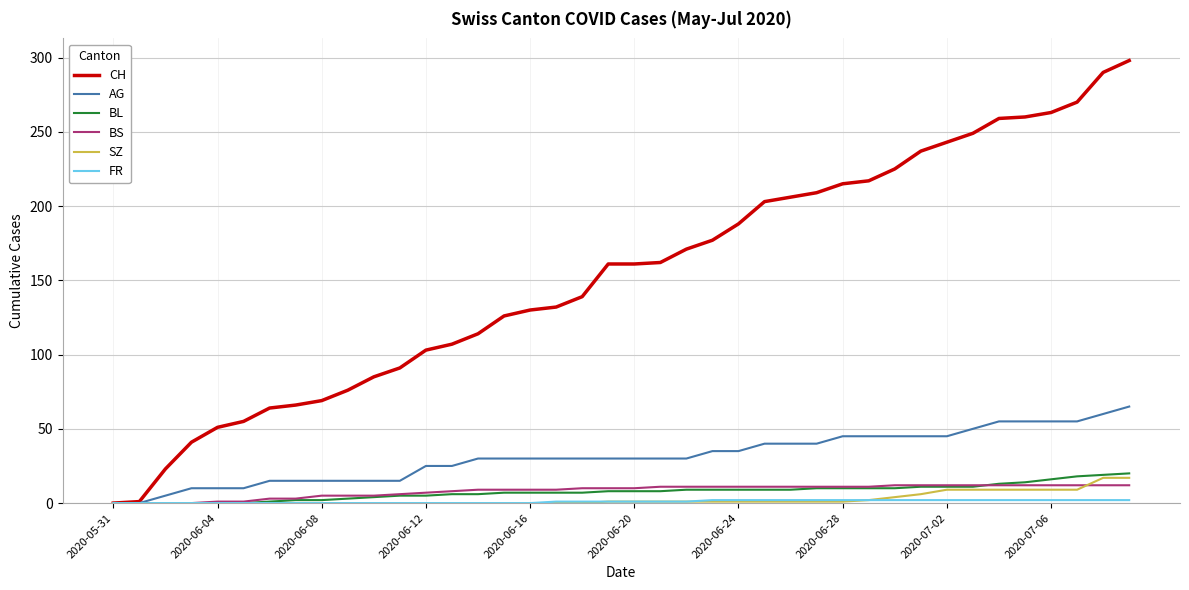

Which series has the widest spread of values?

CH